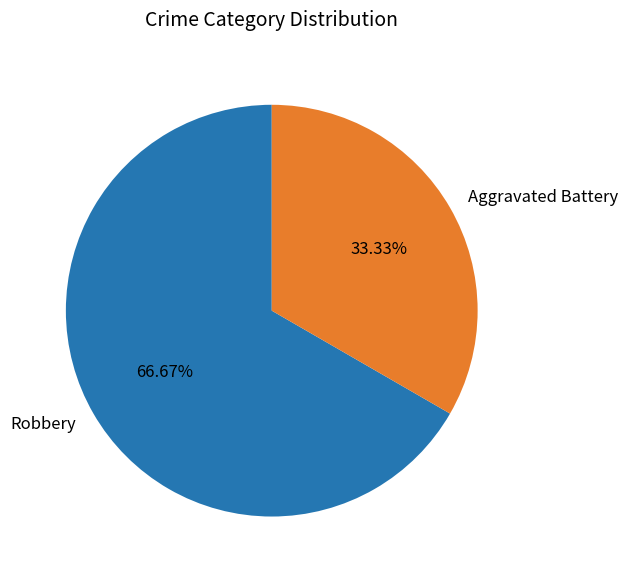

Approximately how many times larger is the value at Robbery compared to Aggravated Battery?

2.0